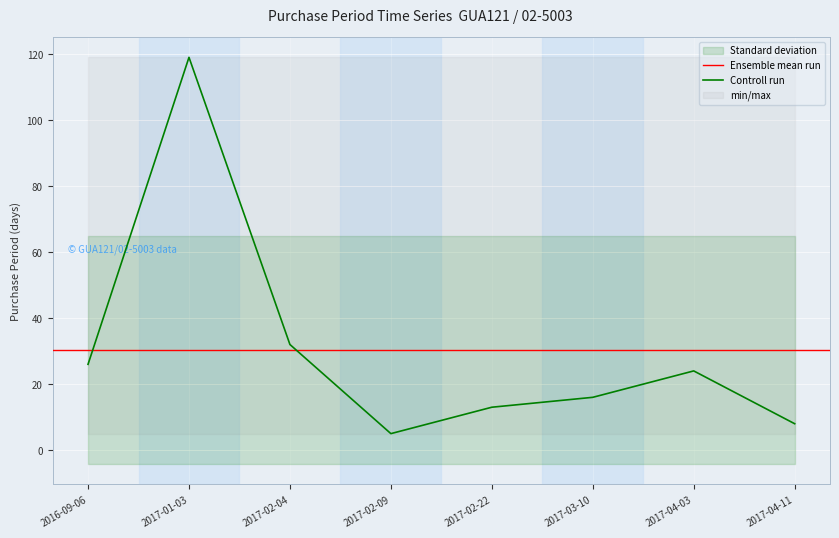

The chart shows a value of 119 at 2017-01-03. True or false?

True